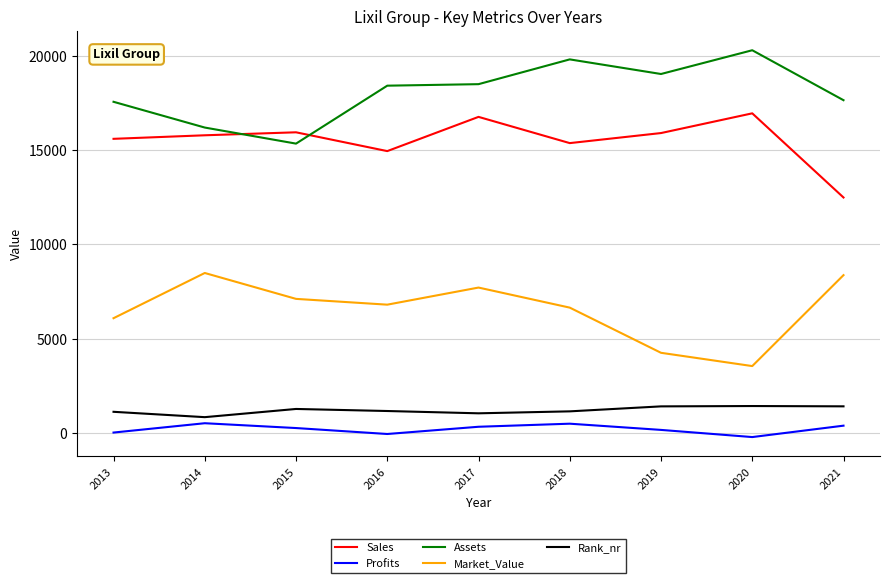

True or false: Profits and Sales cross at least once.

False